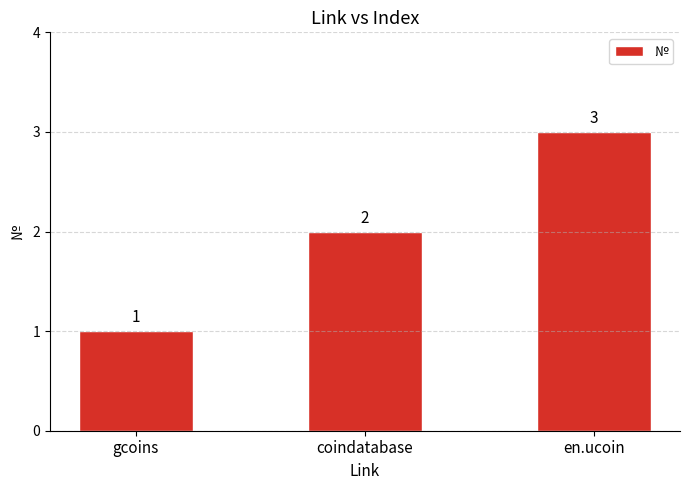

Approximately how many times larger is the value at en.ucoin compared to gcoins?

3.0